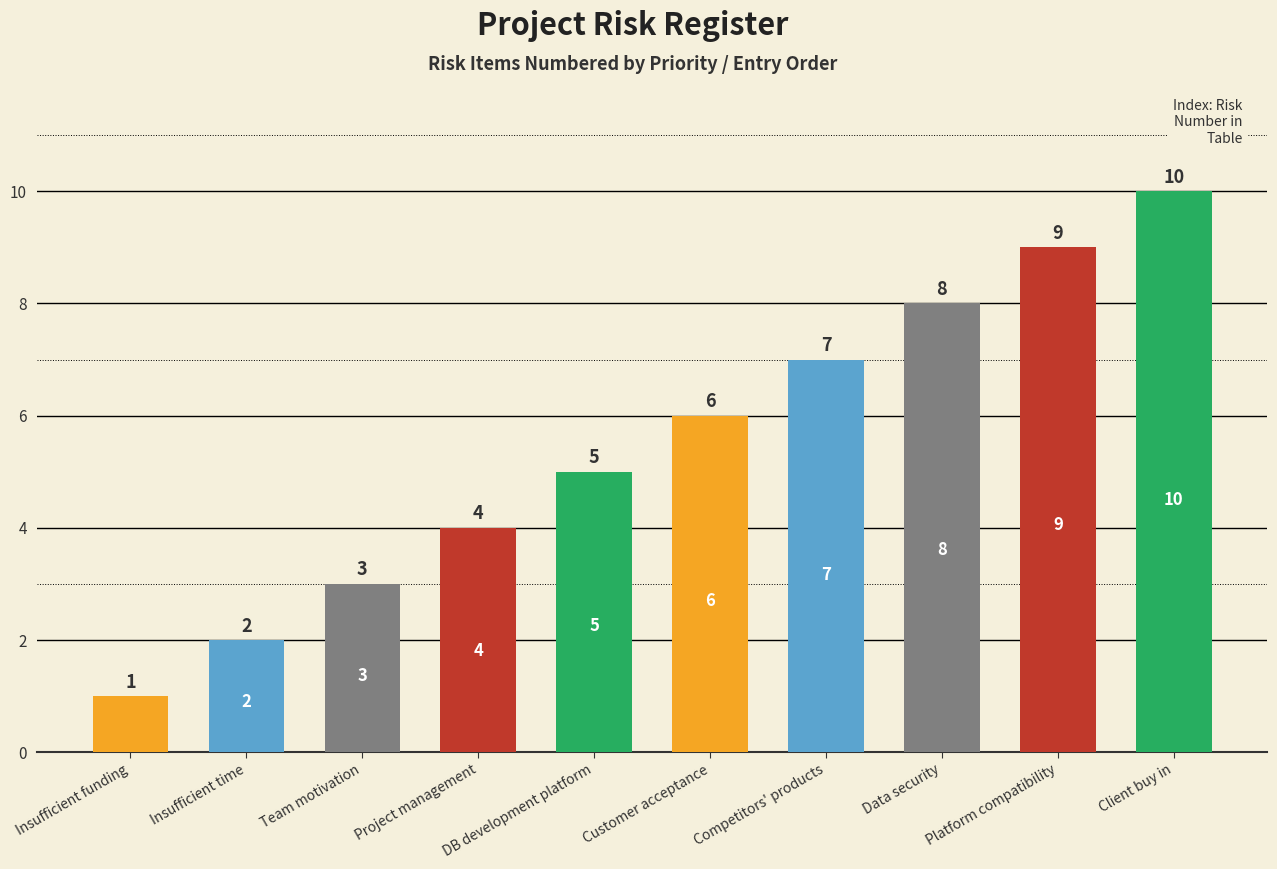

Where does the data first go above 6?

Competitors' products